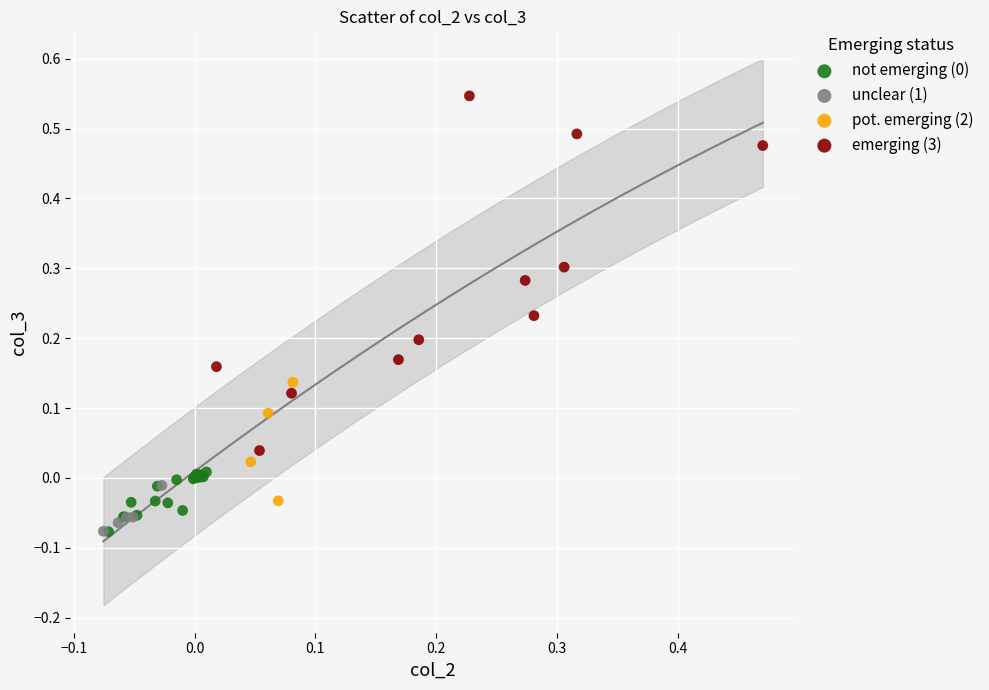

Which series has the largest Y range (max minus min)?

emerging (3)